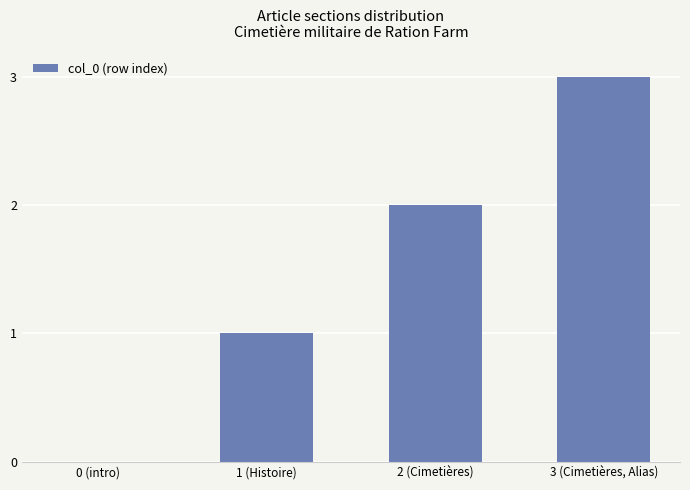

Count the values in the range 1 to 3.

3